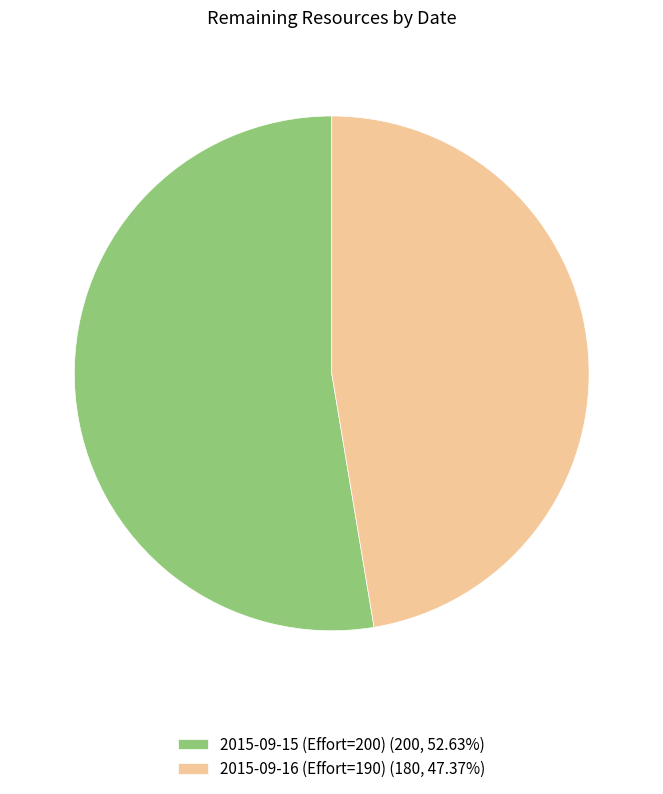

Is 2015-09-16 (Effort=190) the majority of the pie?

No